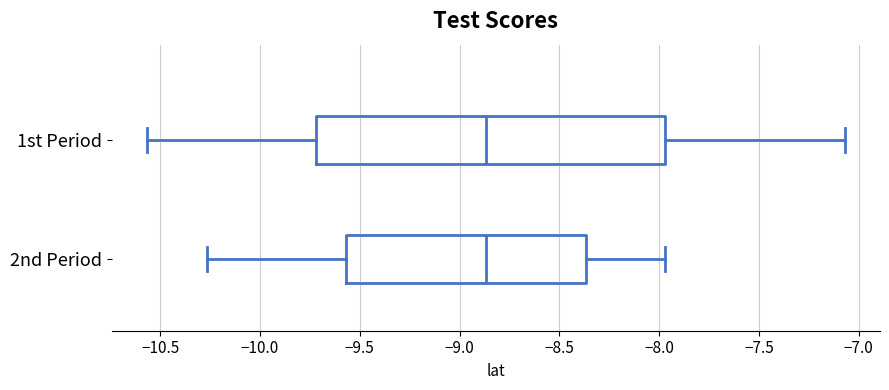

Reading bottom to top, read every box against the x-axis: the position of its median line, the range the box covers, and the ends of its whiskers. The values are not printed on the chart, so give them approximately, as read against the axis.

2nd Period: median -8.85, box -9.55 to -8.35, whiskers -10.25 to -7.95
1st Period: median -8.85, box -9.70 to -7.95, whiskers -10.55 to -7.05